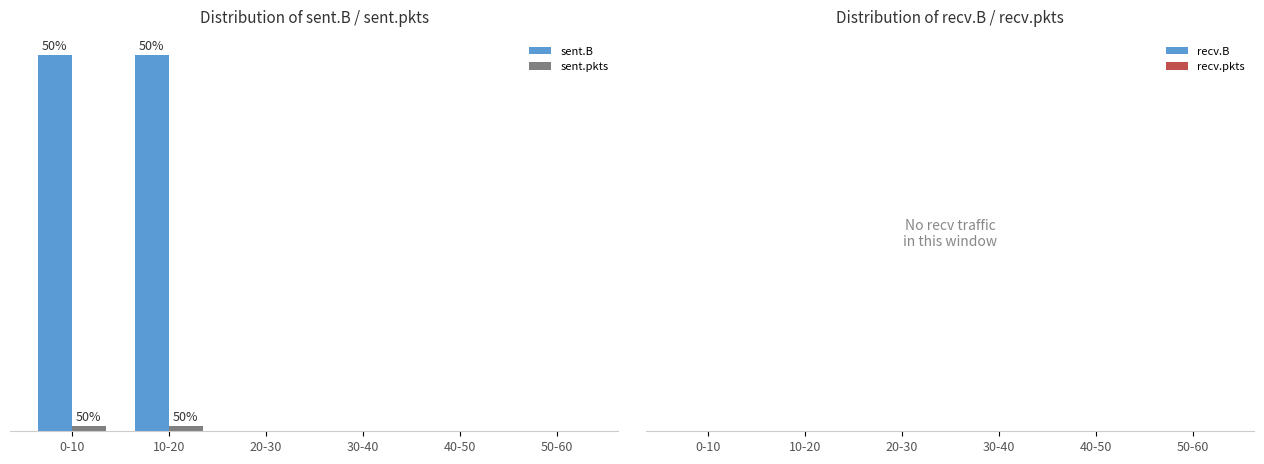

Which series has the largest total across all categories?

sent.B